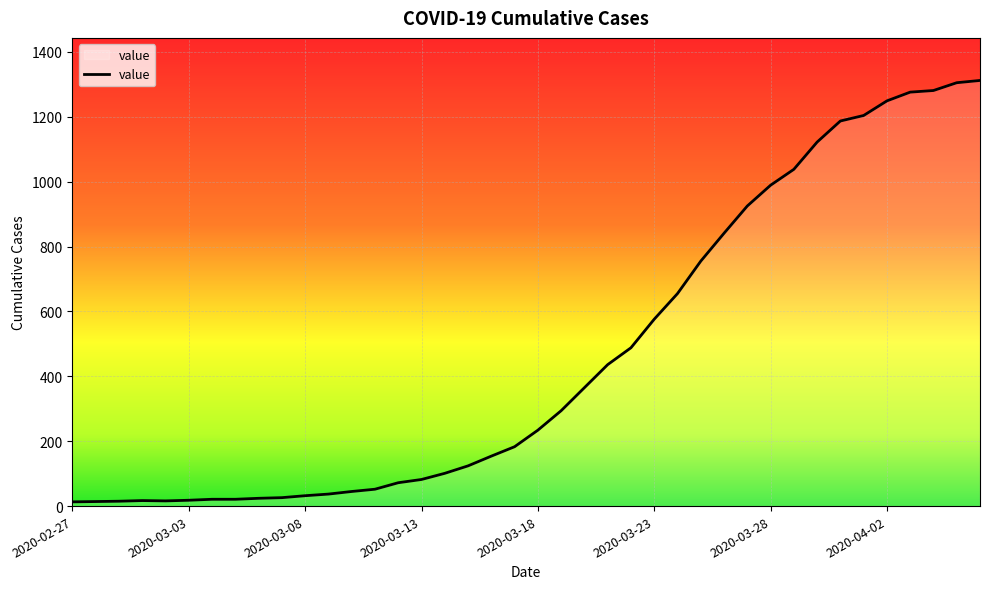

What is the difference between the maximum and second lowest values?

1298